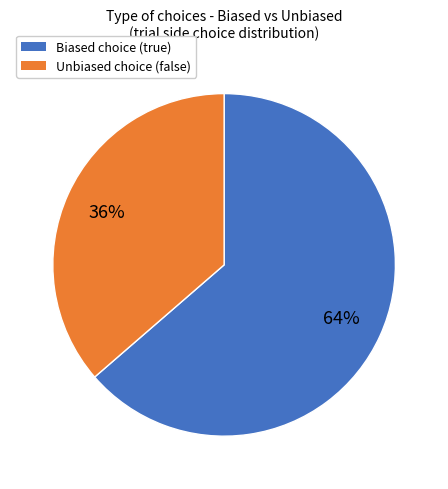

To the nearest percent, what is the average slice percentage?

50%